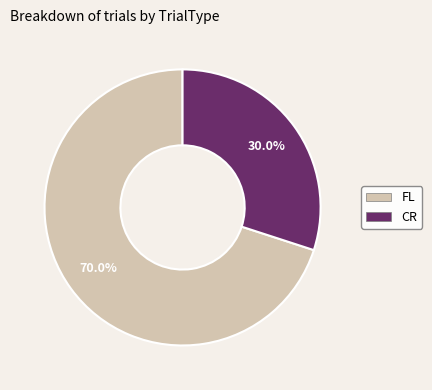

What percentage is the CR slice, to the nearest percent?

30%